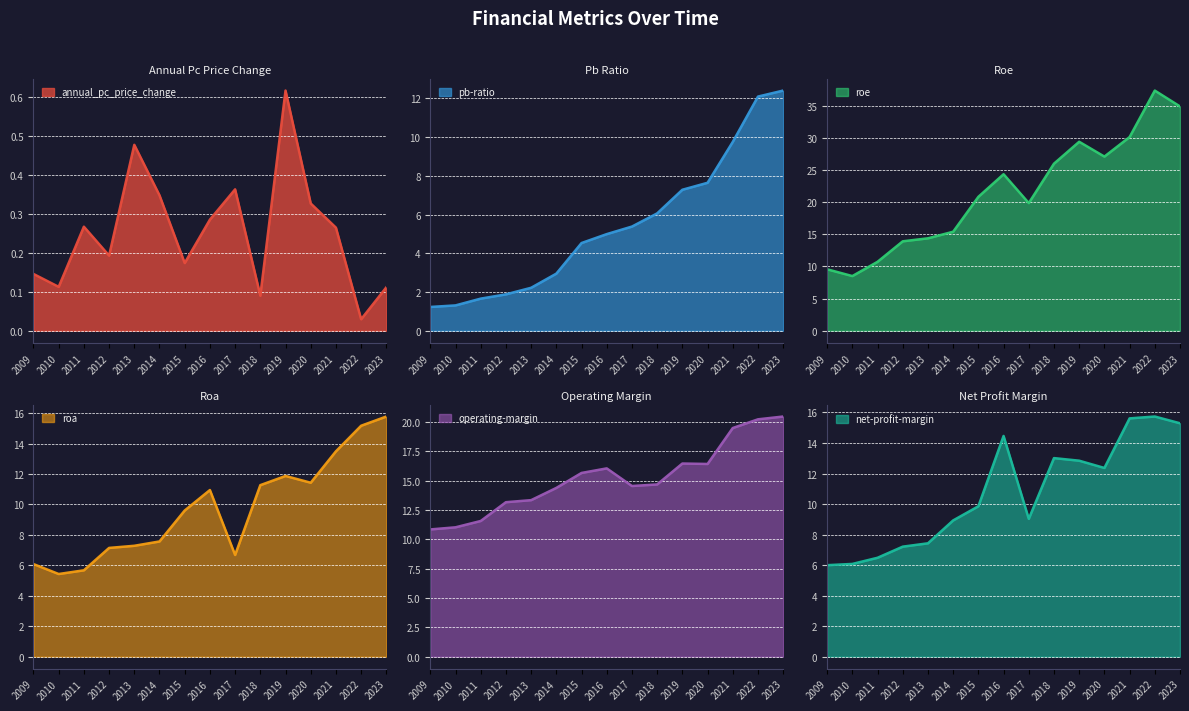

True or false: operating-margin has more than 1 points higher than both neighbors.

True